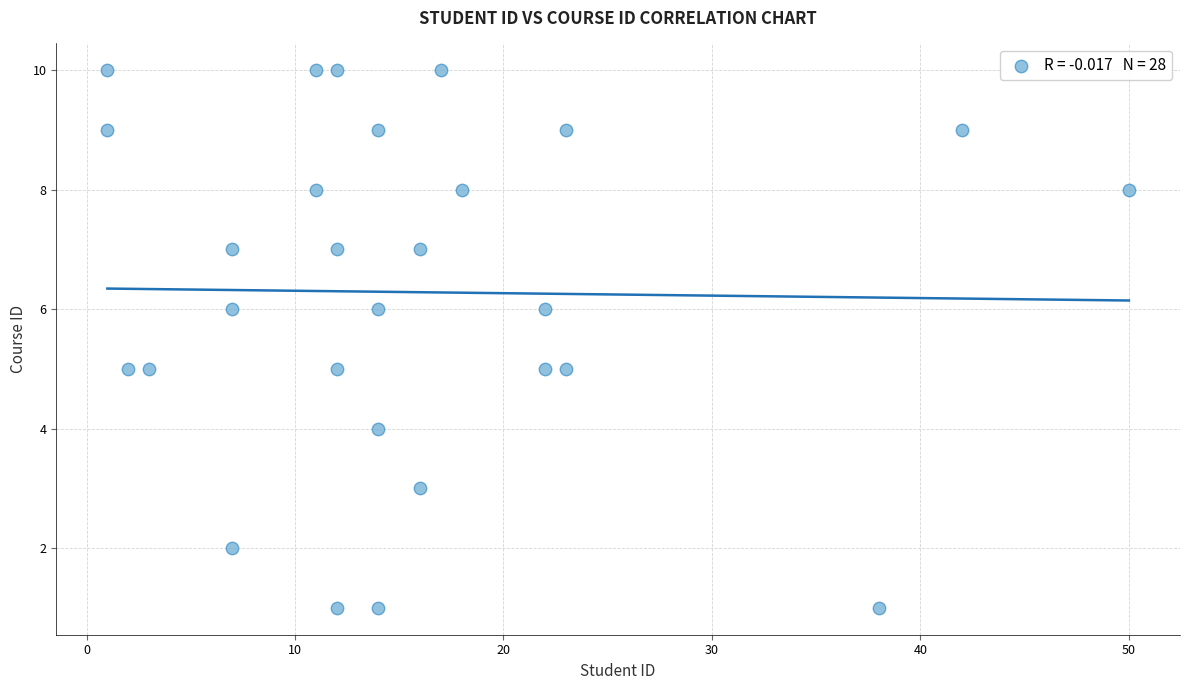

What is the range of Y values (max minus min)?

9